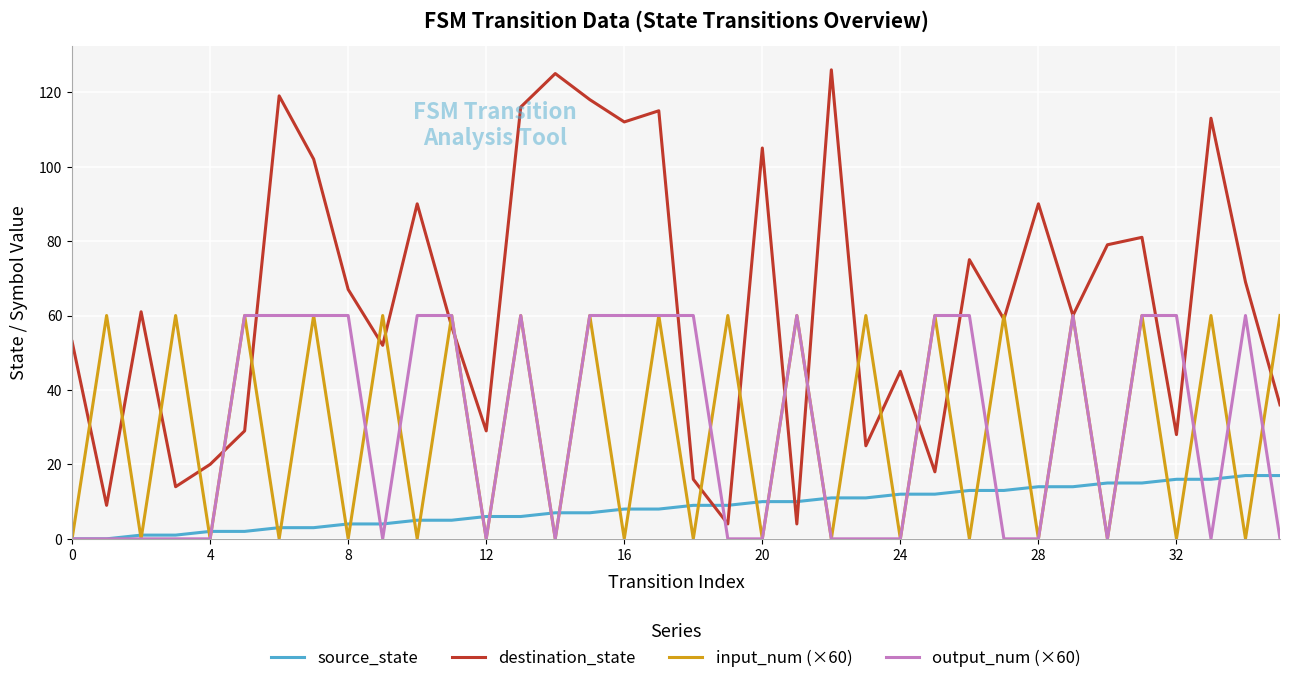

Reading left to right, transcribe all the data shown in this chart.

source_state: 0	0	1	1	2	2	3	3	4	4	5	5	6	6	7	7	8	8	9	9	10	10	11	11	12	12	13	13	14	14	15	15	16	16	17	17
destination_state: 53	9	61	14	20	29	119	102	67	52	90	57	29	116	125	118	112	115	16	4	105	4	126	25	45	18	75	59	90	60	79	81	28	113	69	36
input_num (×60): 0	60	0	60	0	60	0	60	0	60	0	60	0	60	0	60	0	60	0	60	0	60	0	60	0	60	0	60	0	60	0	60	0	60	0	60
output_num (×60): 0	0	0	0	0	60	60	60	60	0	60	60	0	60	0	60	60	60	60	0	0	60	0	0	0	60	60	0	0	60	0	60	60	0	60	0